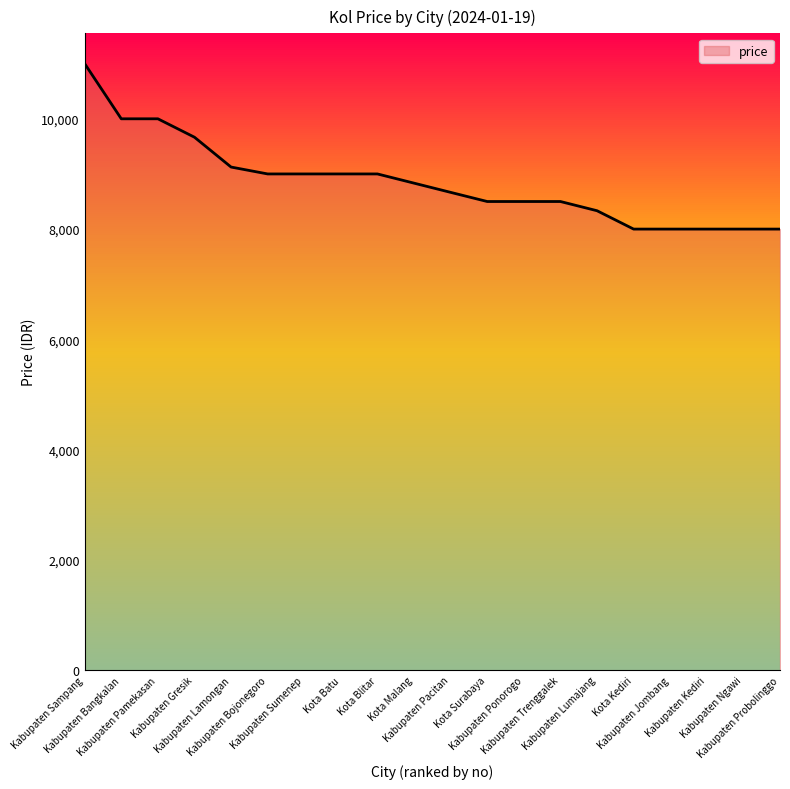

What is the minimum value shown in the chart?

8000